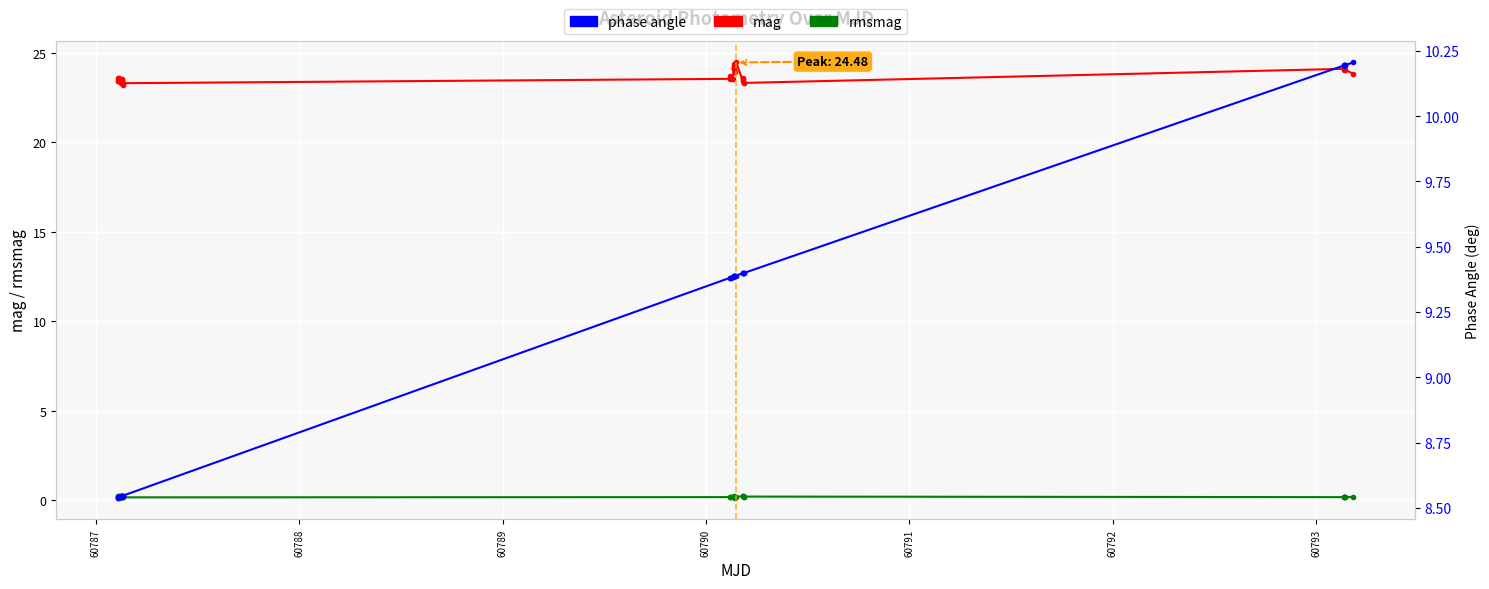

True or false: phase angle and rmsmag cross at least once.

False